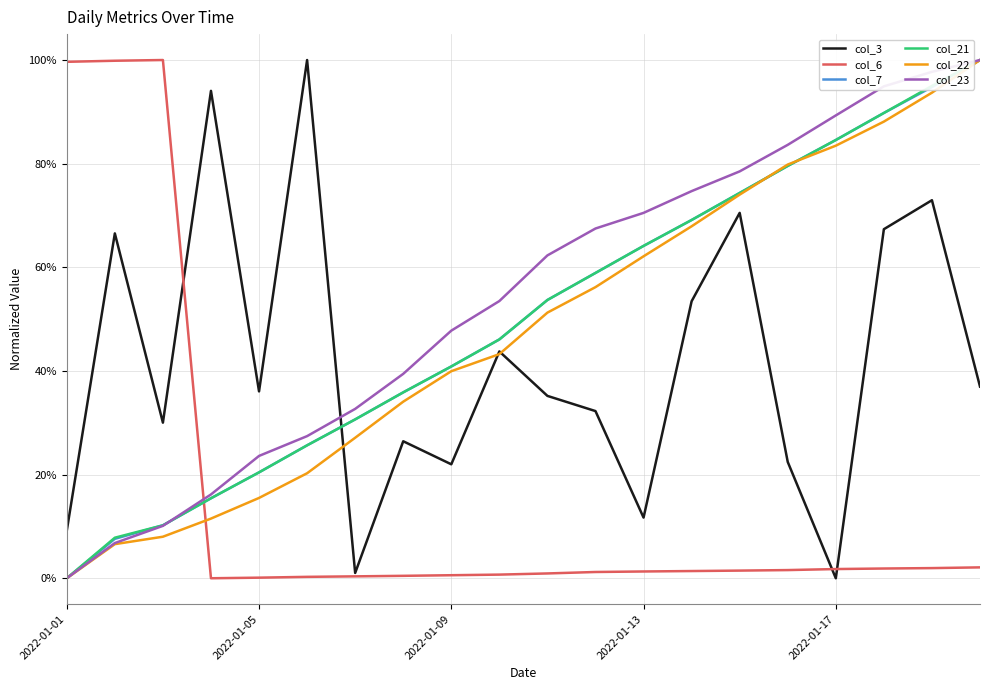

Does the chart have visible grid lines?

Yes